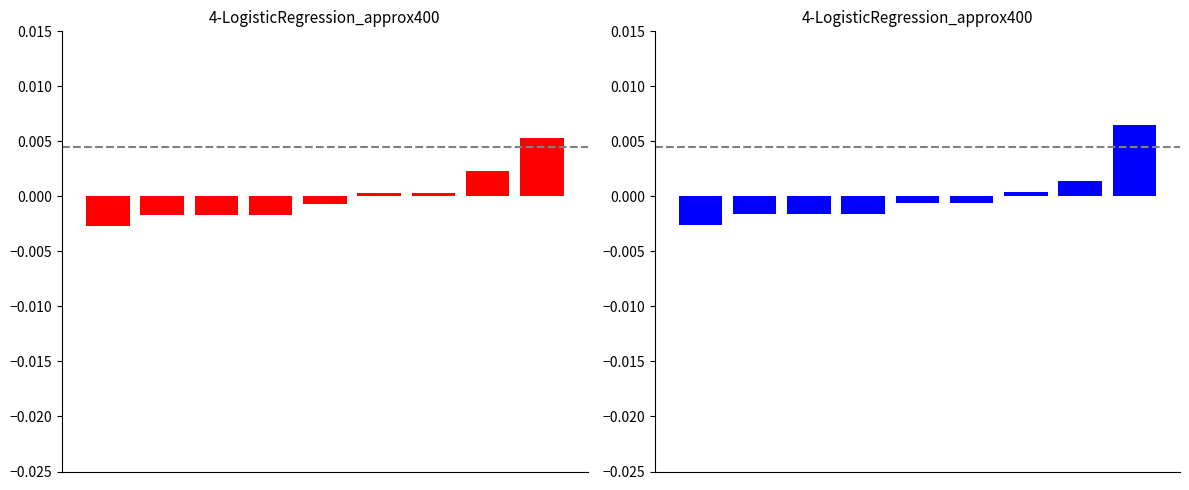

At how many categories does at least one series exceed 0?

4